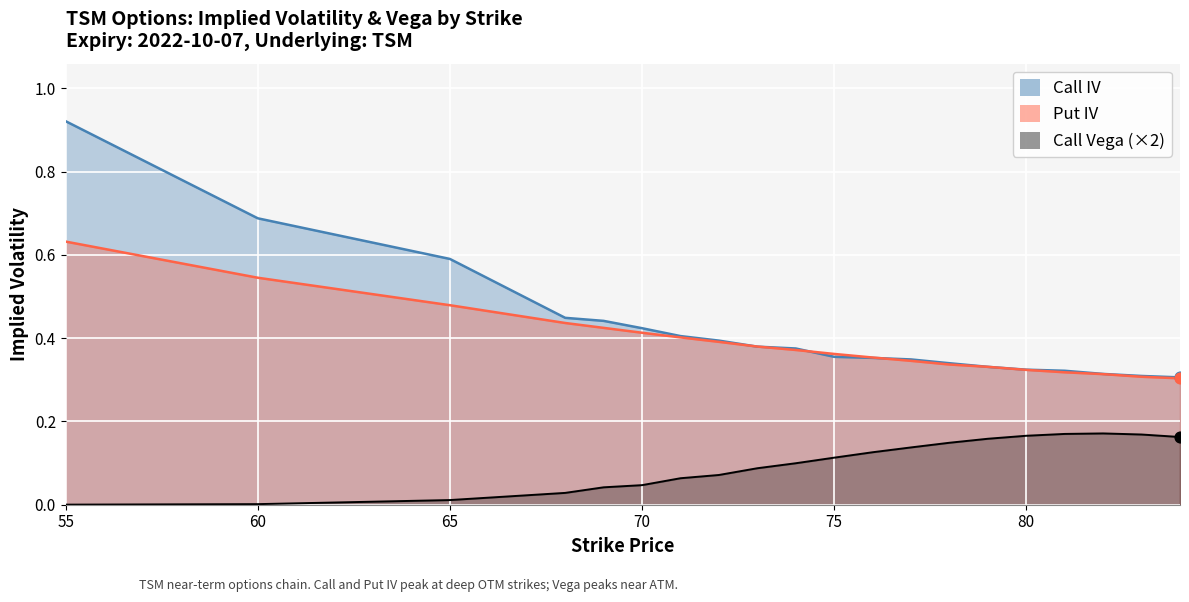

Which series has the largest total across all categories?

Call IV